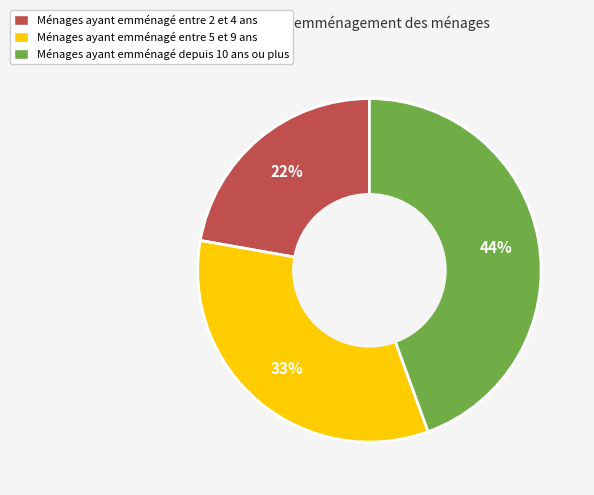

Which slice is the largest?

Ménages ayant emménagé depuis 10 ans ou plus